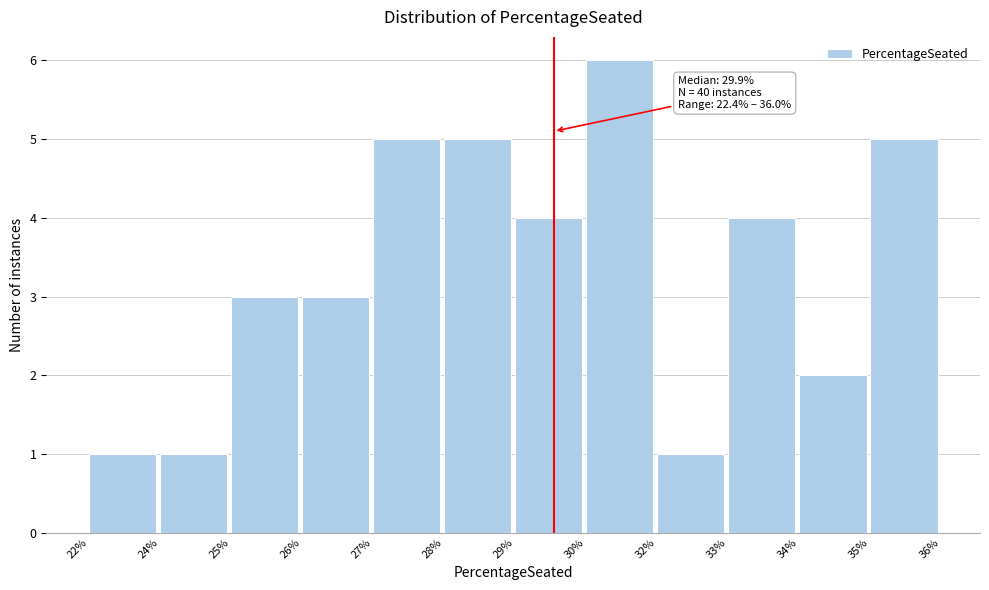

Reading left to right, transcribe all the data shown in this chart.

1	1	3	3	5	5	4	6	1	4	2	5